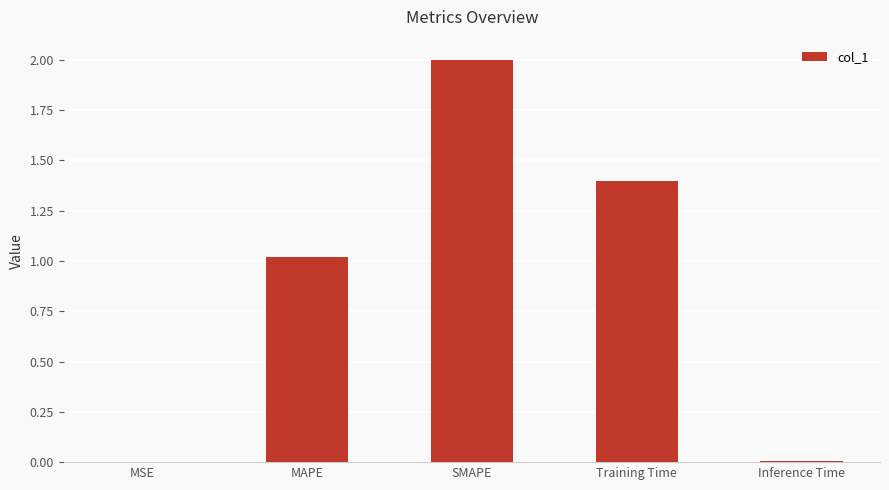

What is the difference between the values at Training Time and SMAPE?

0.6